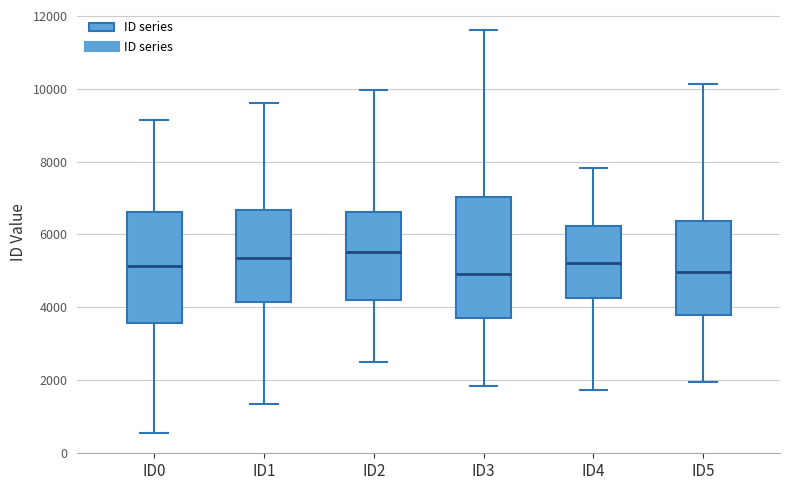

Which box is the tallest, from its lower edge to its upper edge?

ID3